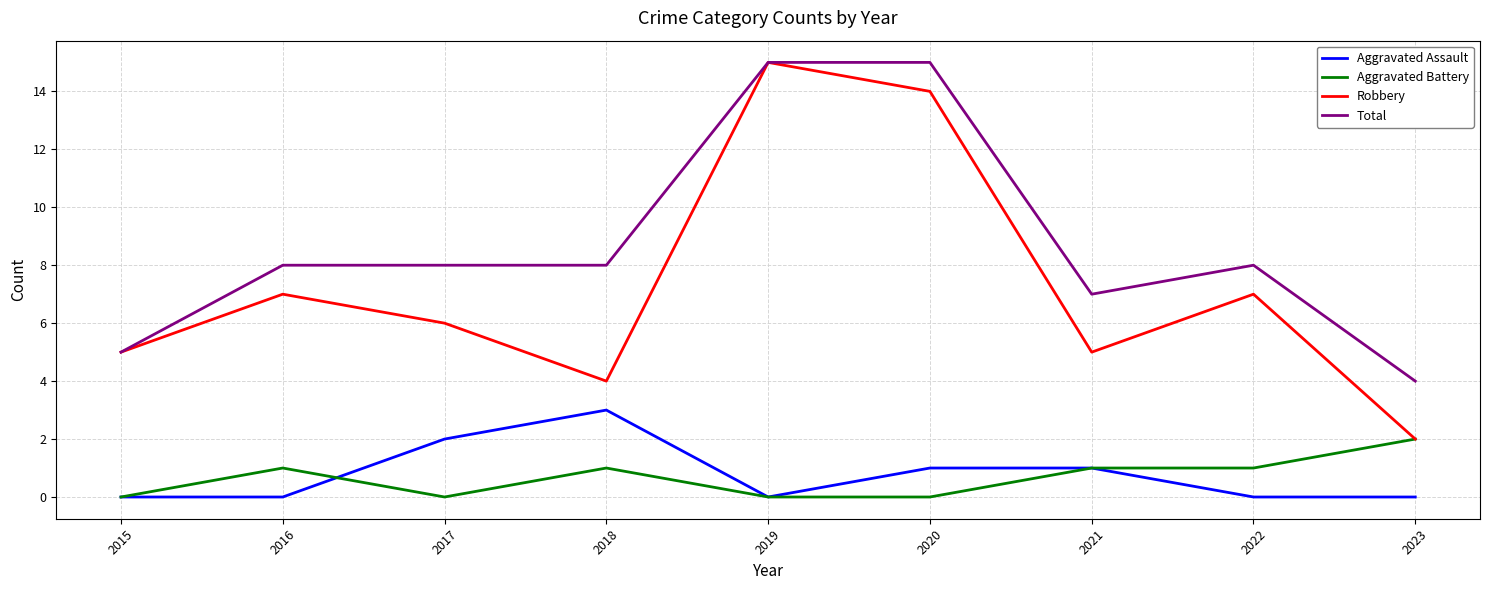

Reading left to right, list all the values displayed in this chart.

Aggravated Assault: 0	0	2	3	0	1	1	0	0
Aggravated Battery: 0	1	0	1	0	0	1	1	2
Robbery: 5	7	6	4	15	14	5	7	2
Total: 5	8	8	8	15	15	7	8	4